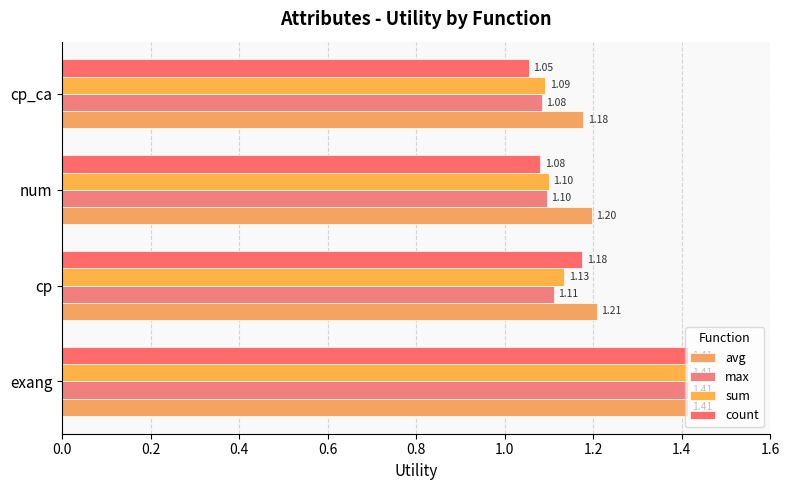

At which label is max closest to 1?

cp_ca